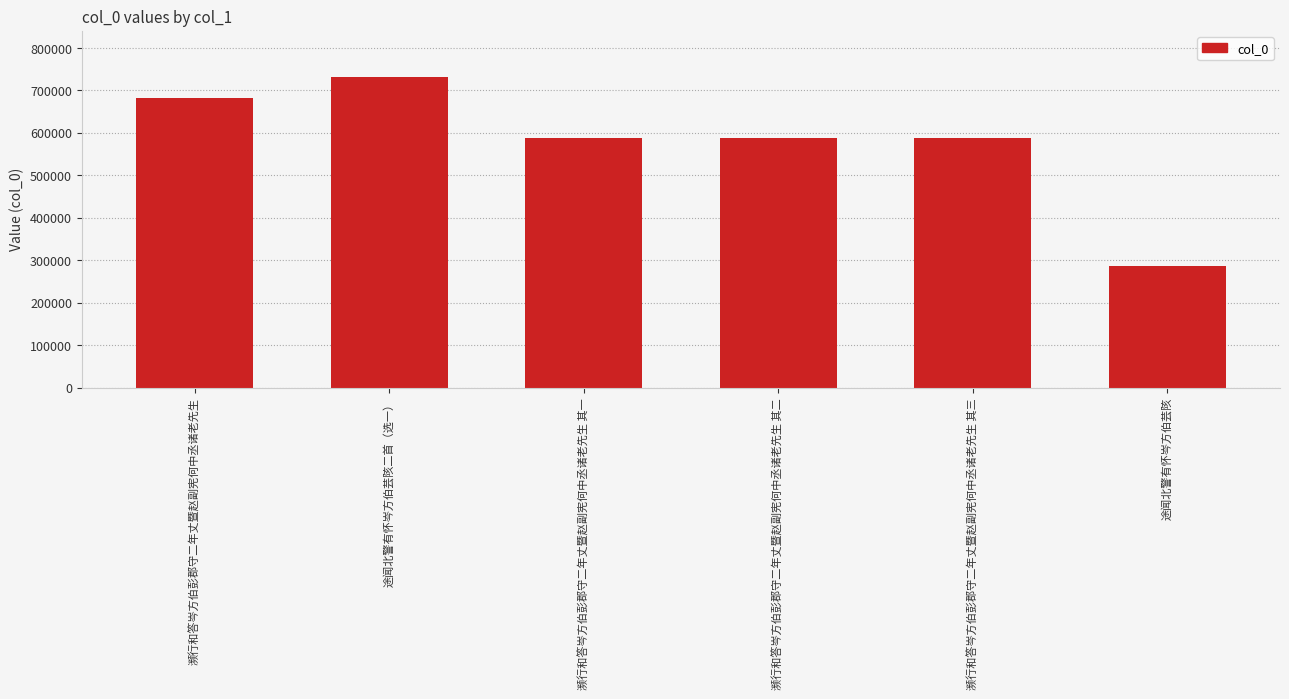

What is the difference between the maximum and second lowest values?

141973